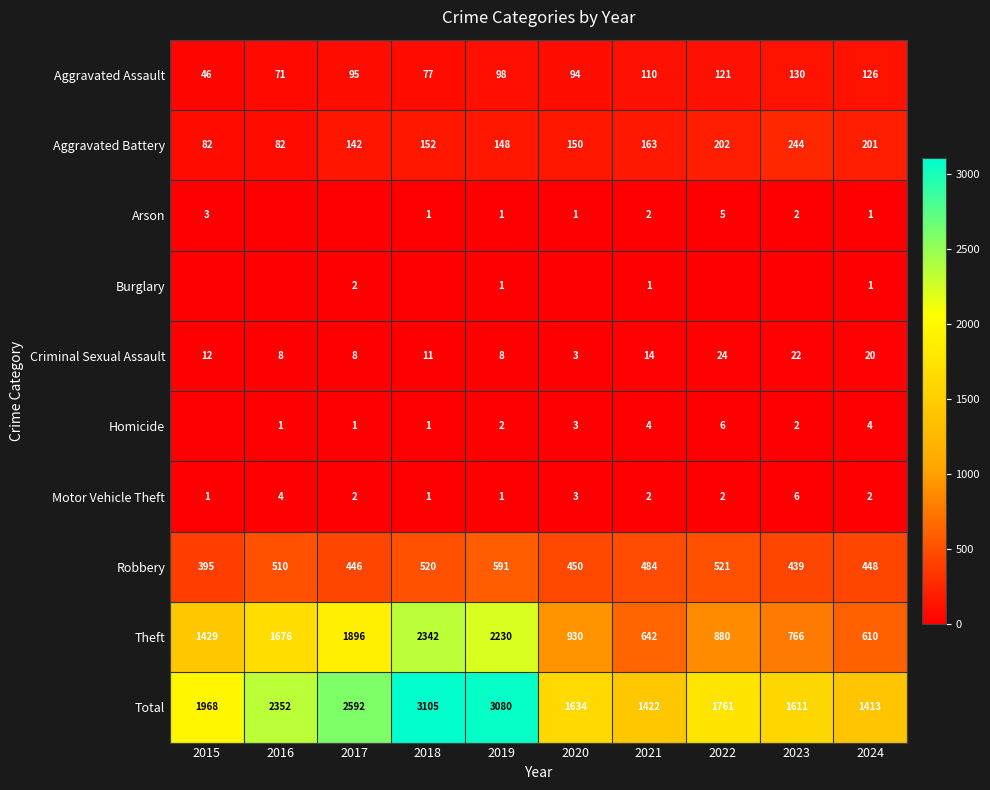

What is the lowest value of the Theft series?

610